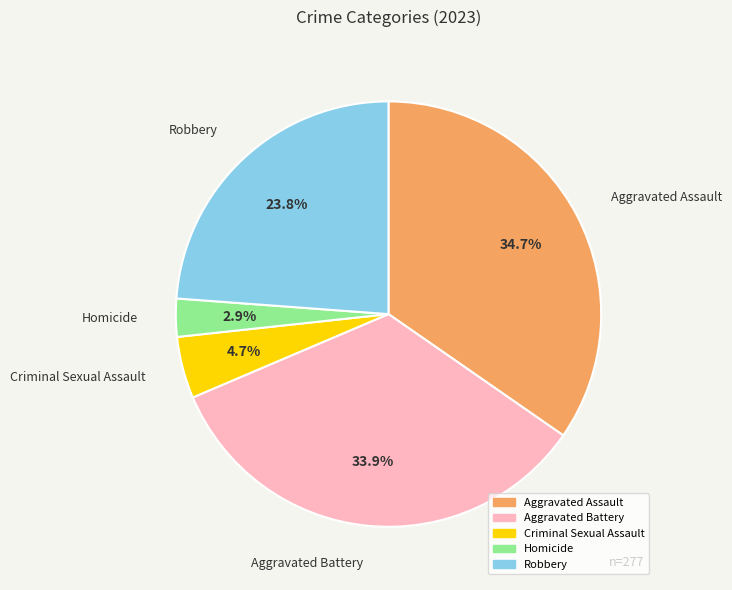

What is the ratio of the value at Aggravated Assault to the value at Homicide?

12.0